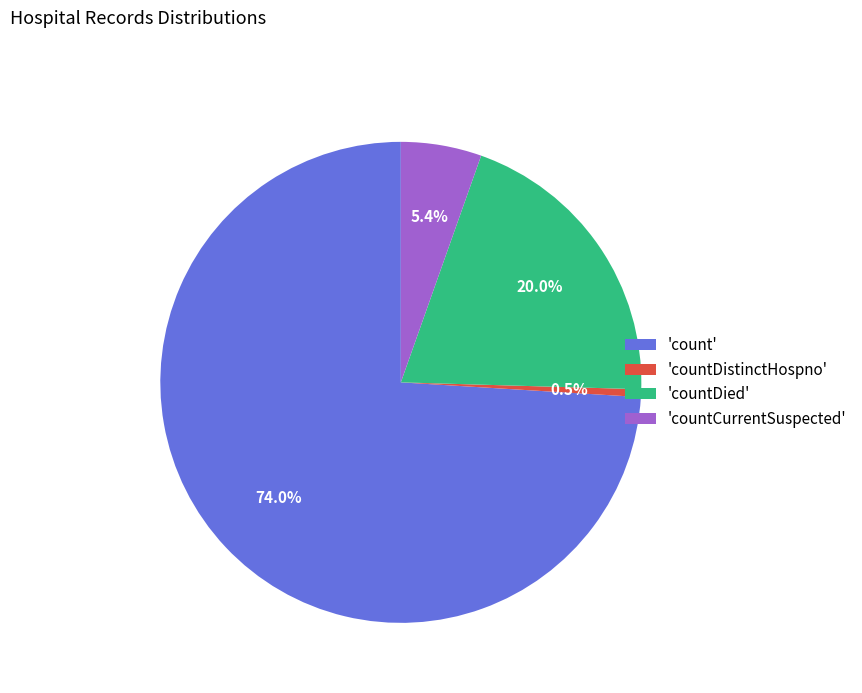

To the nearest percent, what is the difference between the largest and smallest slice percentages?

74%